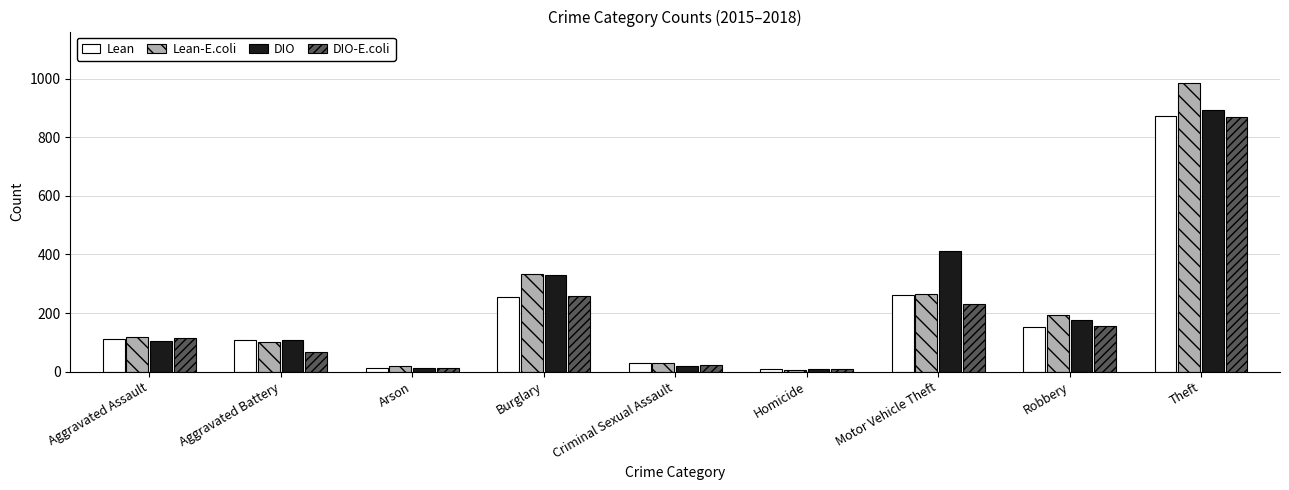

Which series has the largest range (max minus min)?

Lean-E.coli